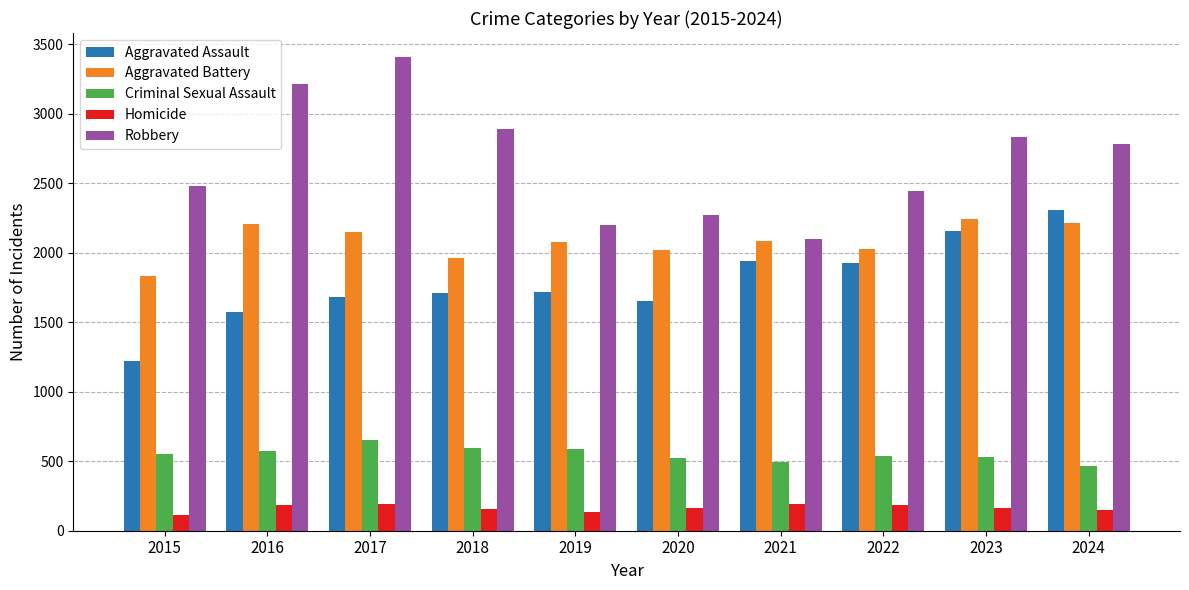

Which series has the largest range (max minus min)?

Robbery